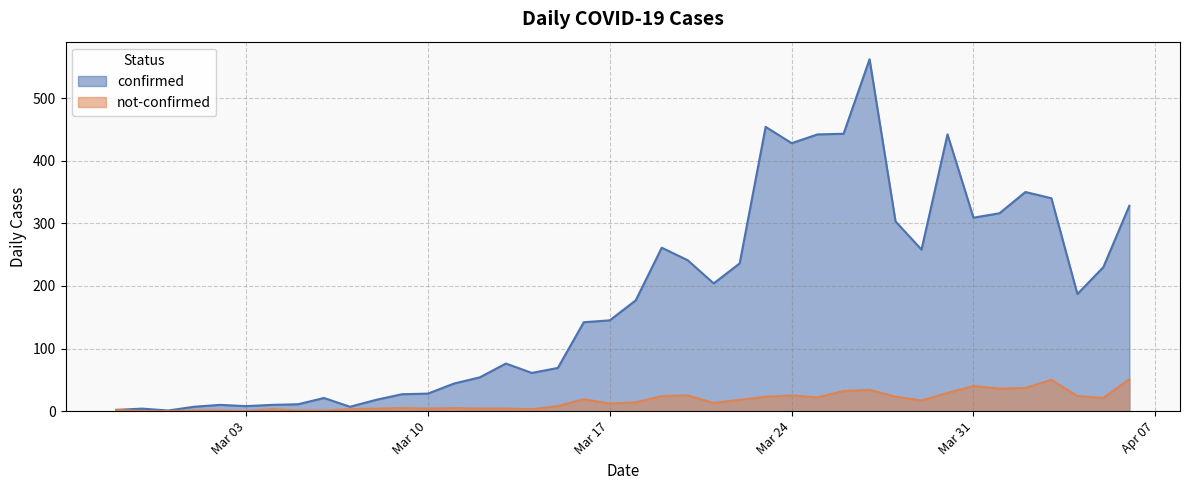

True or false: confirmed has more than 2 points higher than both neighbors.

True